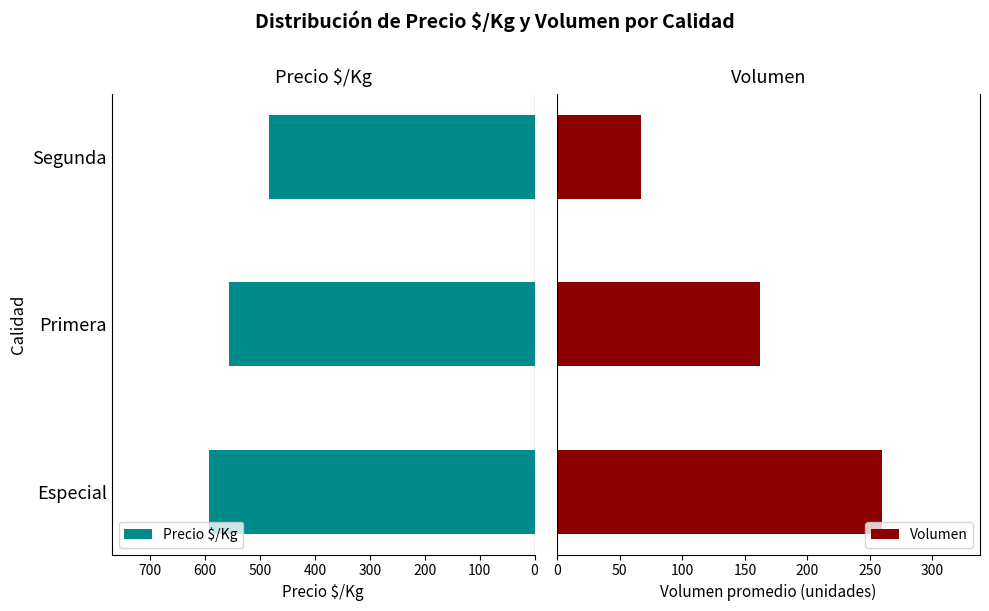

The Precio $/Kg series shows 801 at Primera. True or false?

False